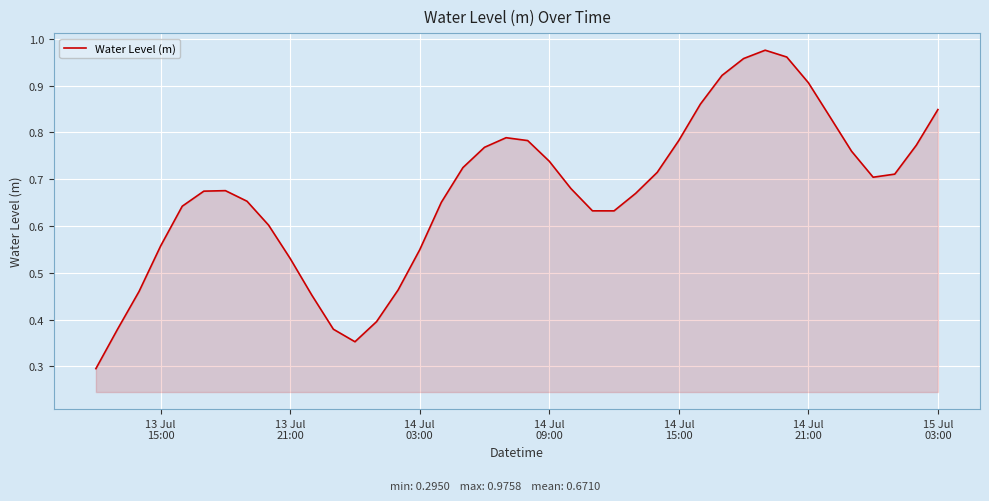

What is the minimum value shown in the chart?

0.3